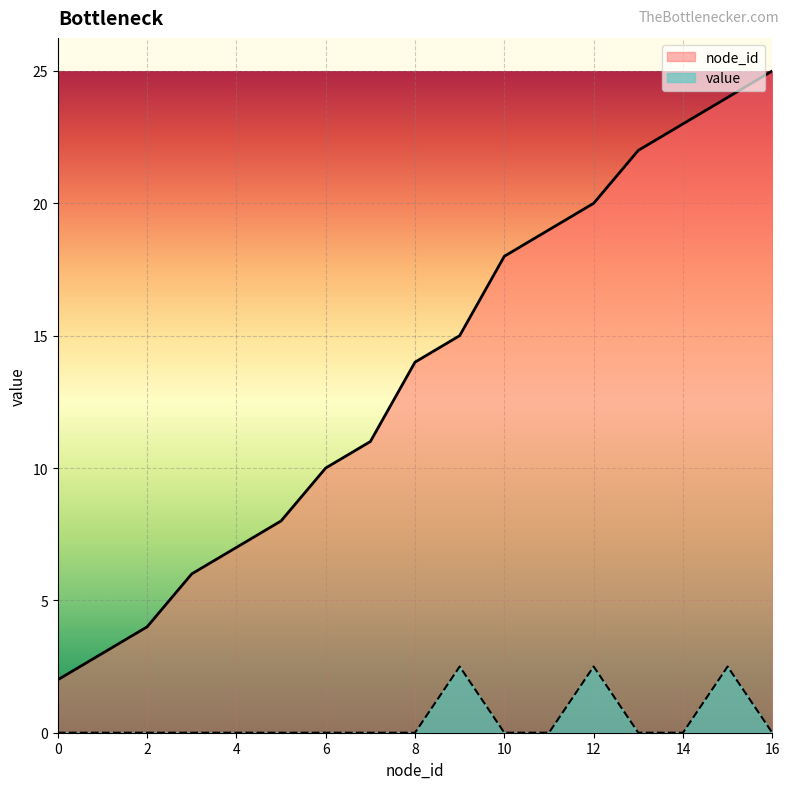

Which series has the largest total across all categories?

node_id